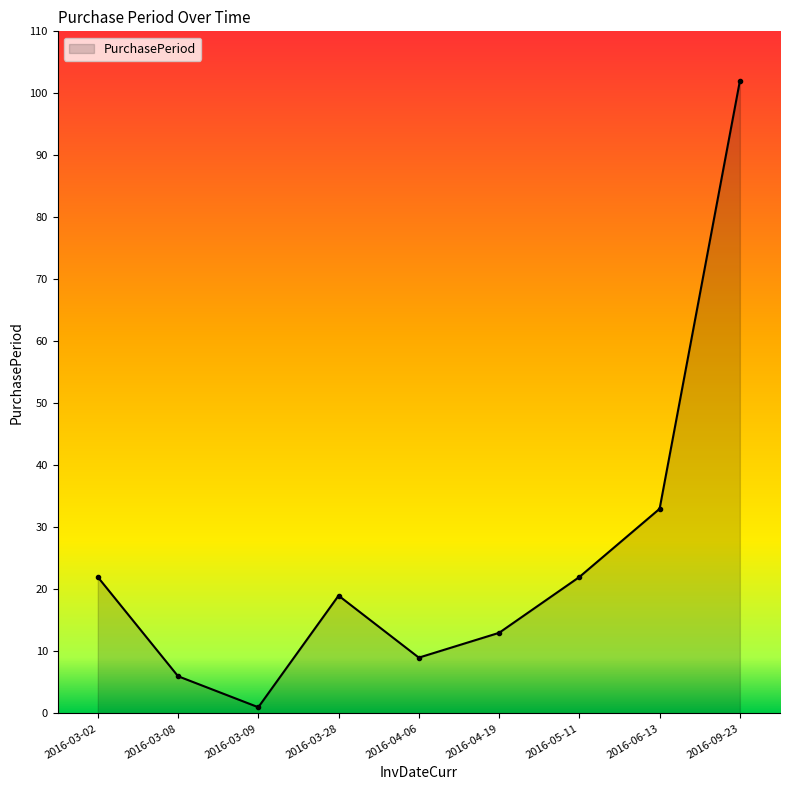

What is the label of the 7th point from the right?

2016-03-09